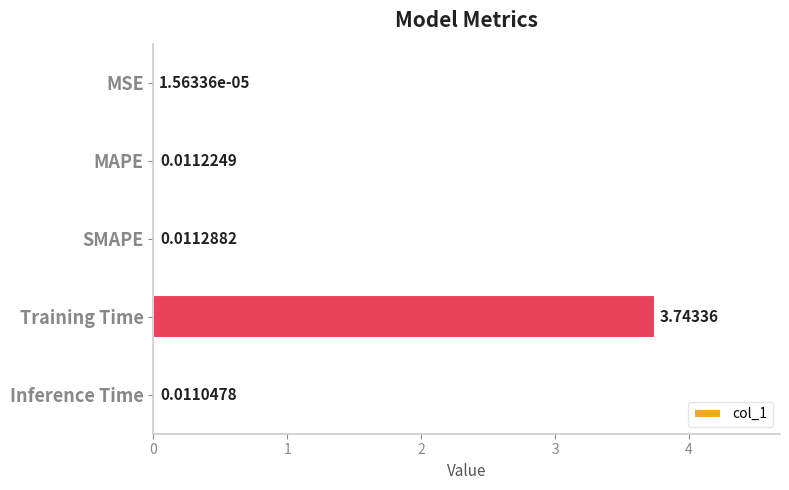

At which category does the chart reach its peak across all series?

Training Time